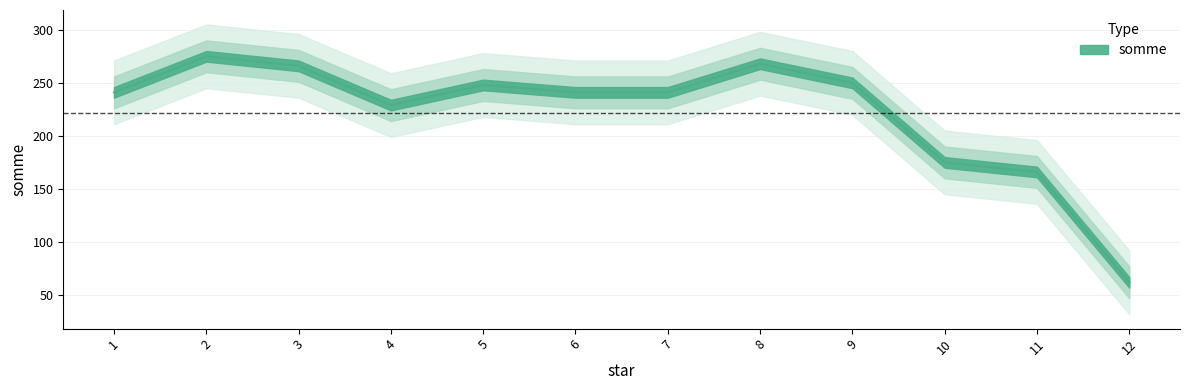

What is the difference between the maximum and minimum values?

213